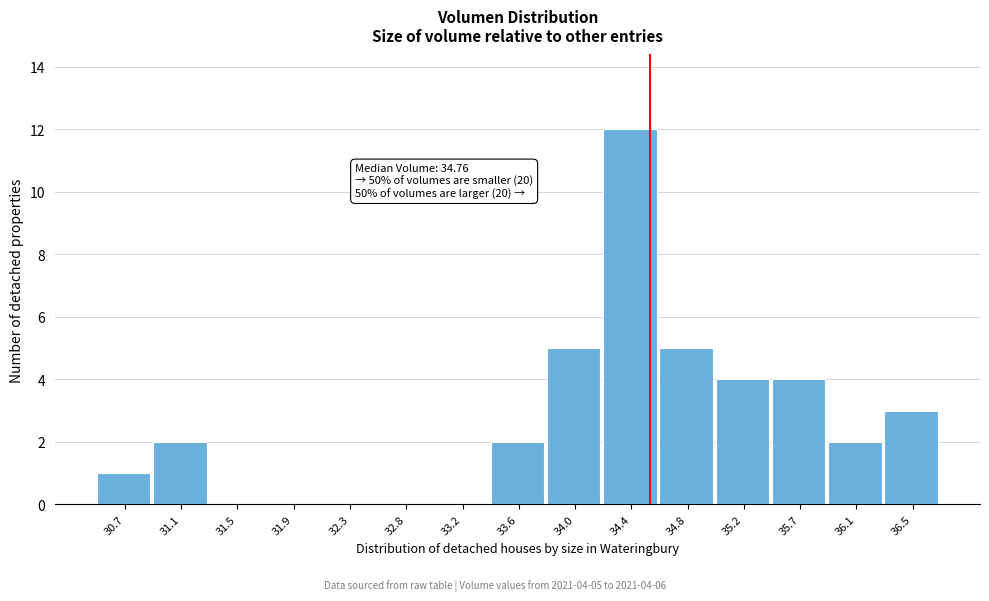

Reading right to left, what are all the values shown in this chart?

36.5=3	36.1=2	35.7=4	35.2=4	34.8=5	34.4=12	34.0=5	33.6=2	33.2=0	32.8=0	32.3=0	31.9=0	31.5=0	31.1=2	30.7=1